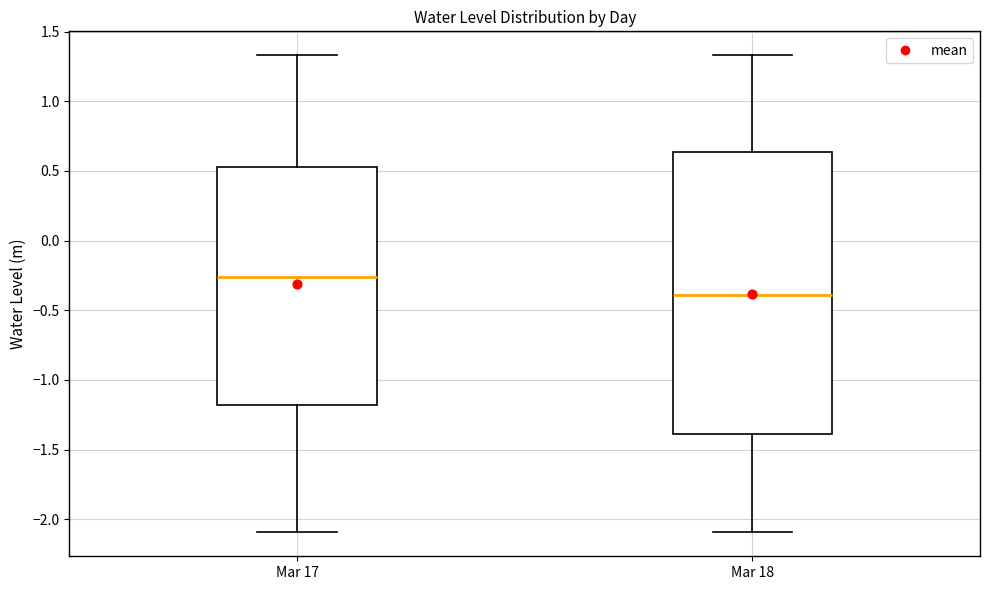

Which box is the tallest, from its lower edge to its upper edge?

Mar 18